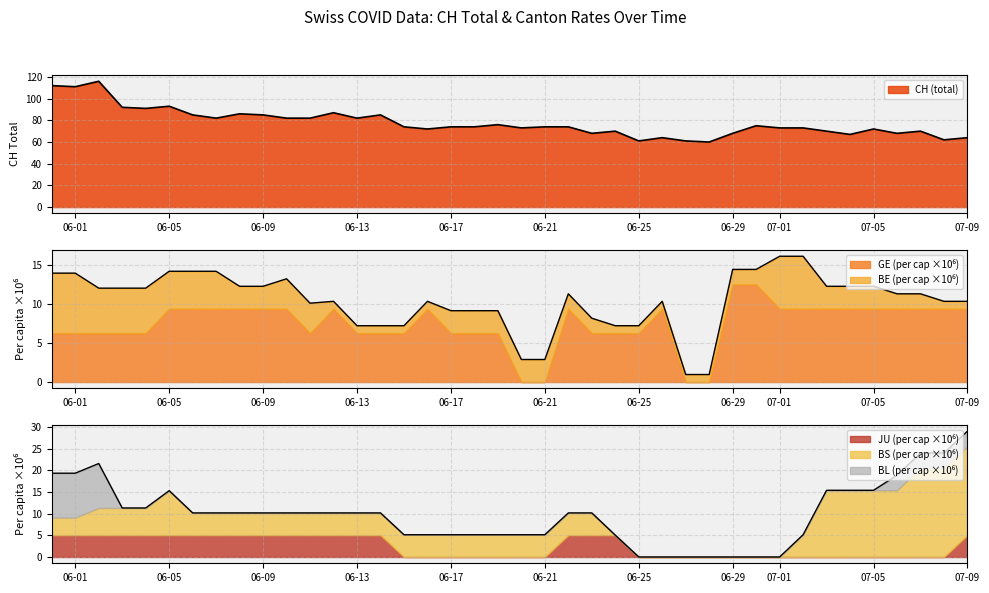

Is the value of GE_pc at 2020-07-07 greater than the value of BS_pc at 2020-07-03?

No